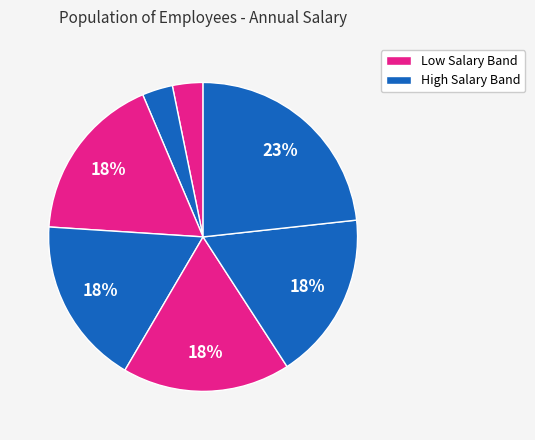

Count the number of slices in the pie.

7